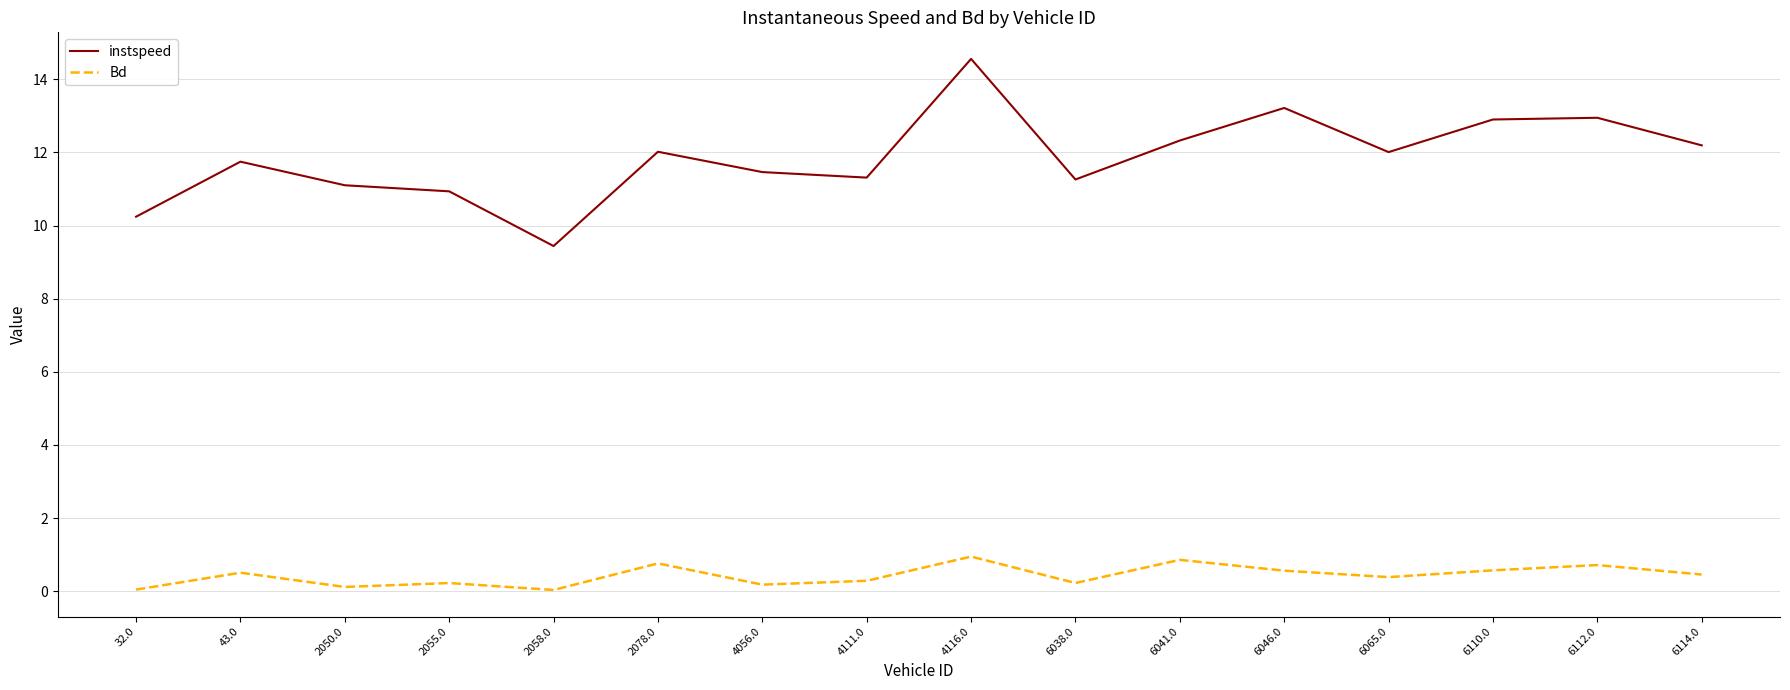

What is the sum of all Bd values?

6.9